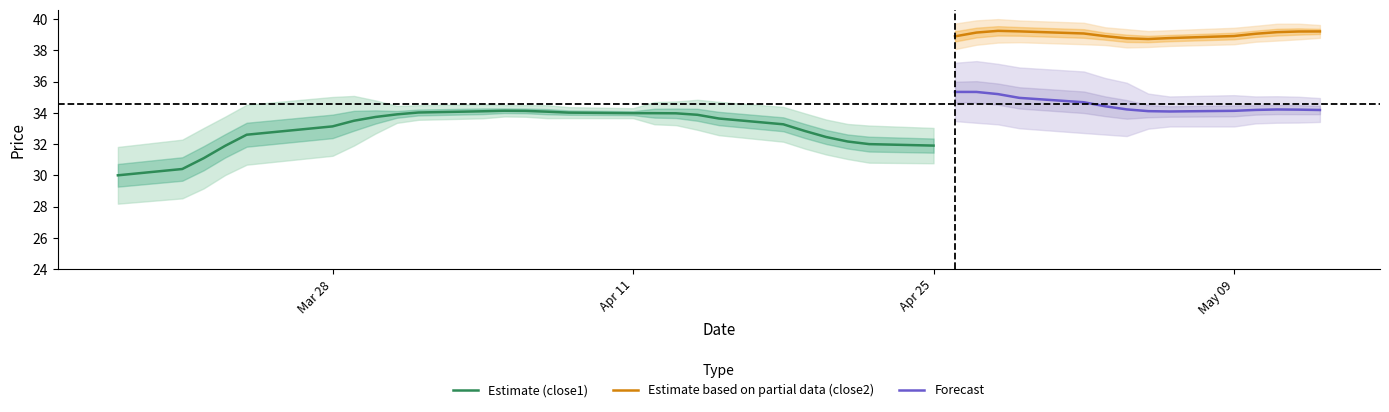

What is the minimum value for Forecast?

34.1